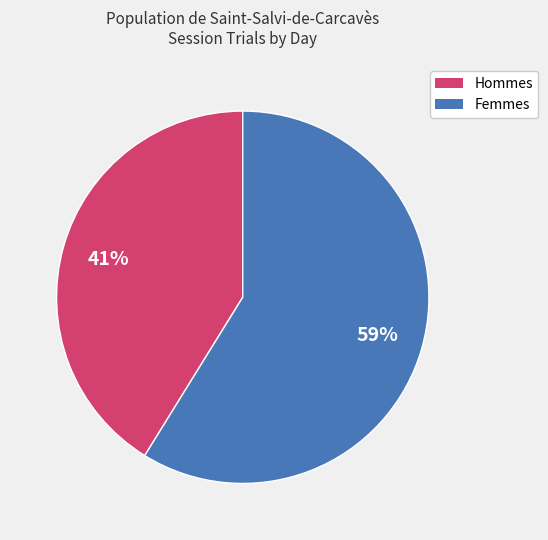

Is there any slice that represents more than half of the pie?

Yes